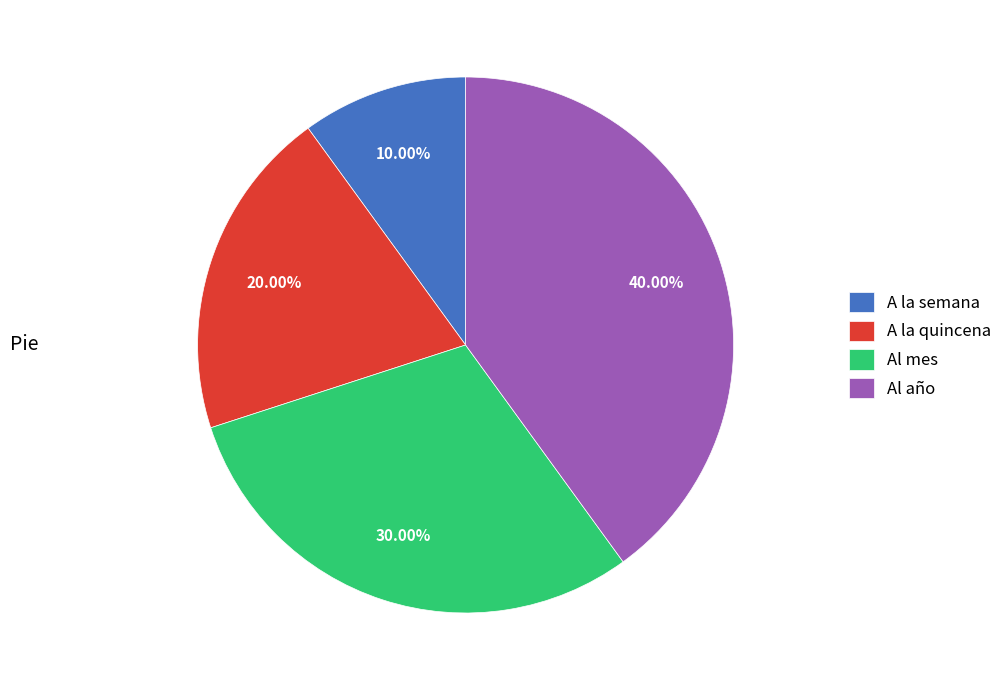

To the nearest percent, what is the combined percentage of Al año and A la semana?

50%